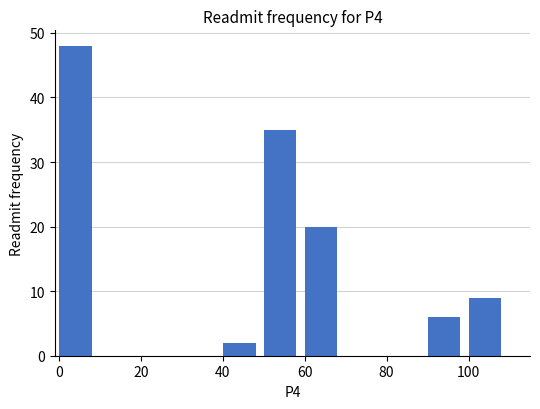

What is the height of the bar covering 50 to 60 on the x-axis? The values are not printed on the chart, so give them approximately, as read against the axis.

35